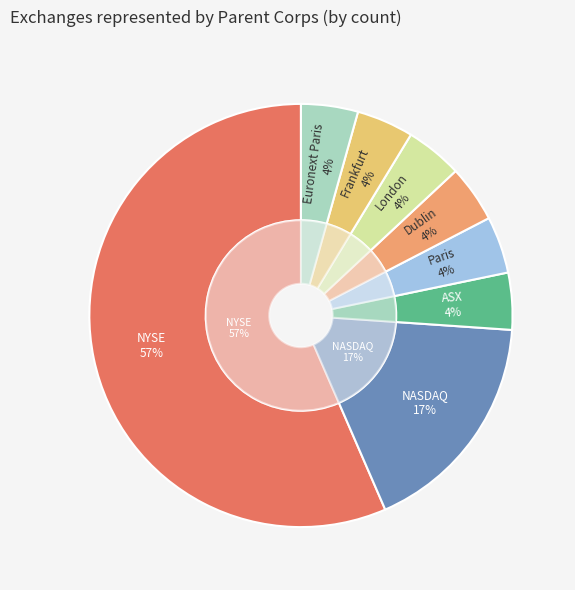

Which has a higher value, Paris or Euronext Paris?

Paris